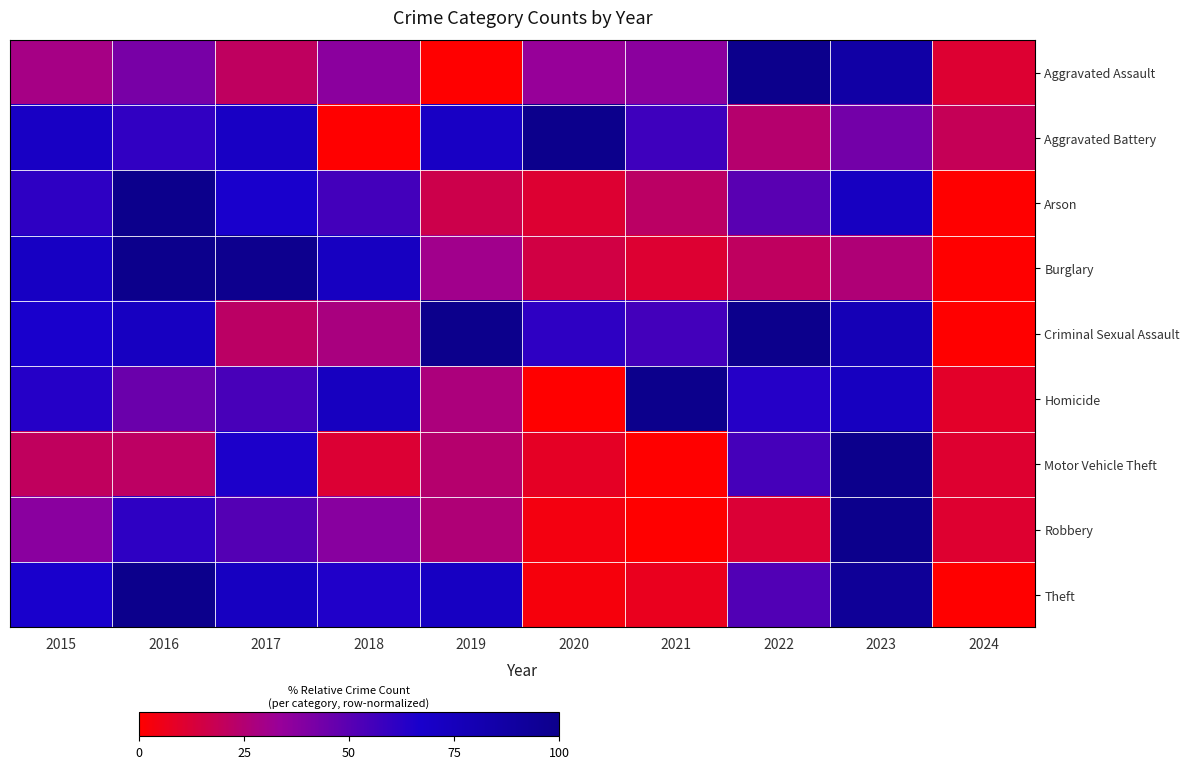

How many data points does each series have?

10